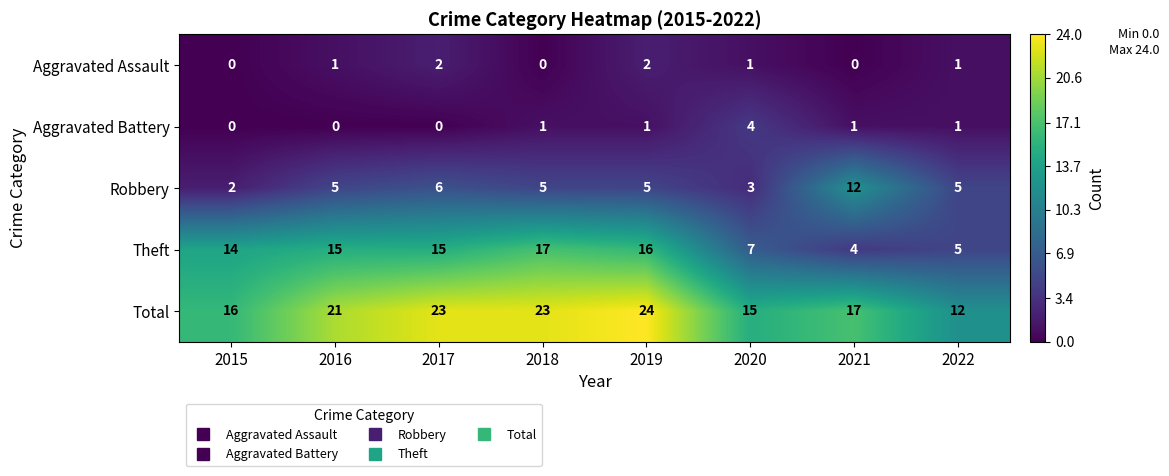

The Aggravated Assault series shows 1 at 2022. True or false?

True